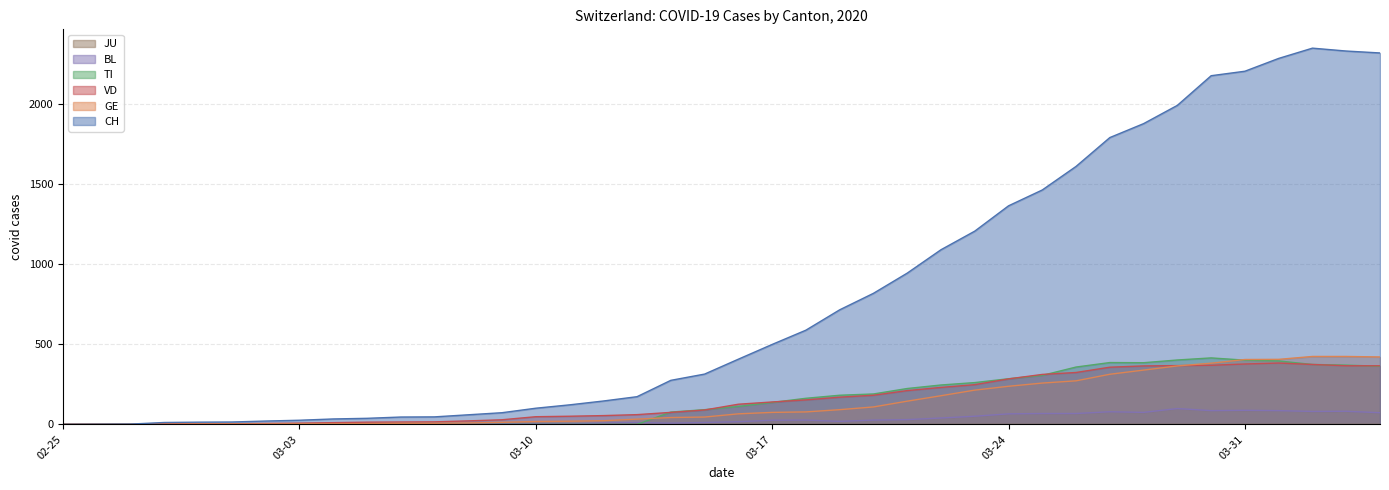

Which series has the largest range (max minus min)?

CH